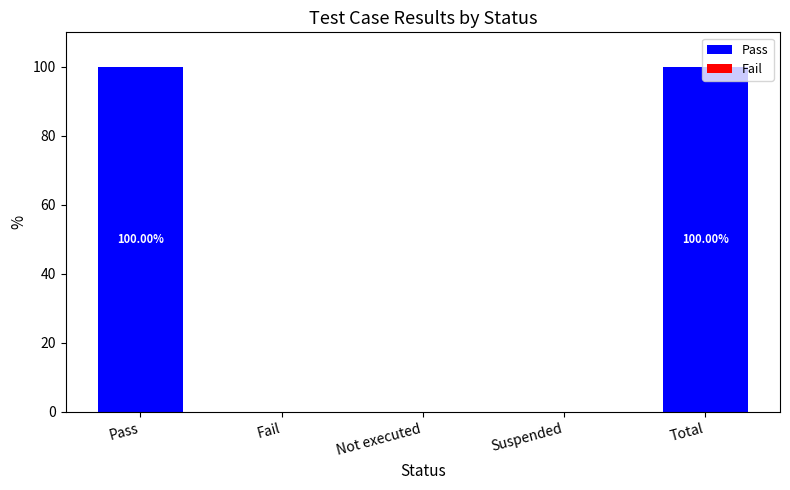

What is the change in value from Not executed to Total?

+100